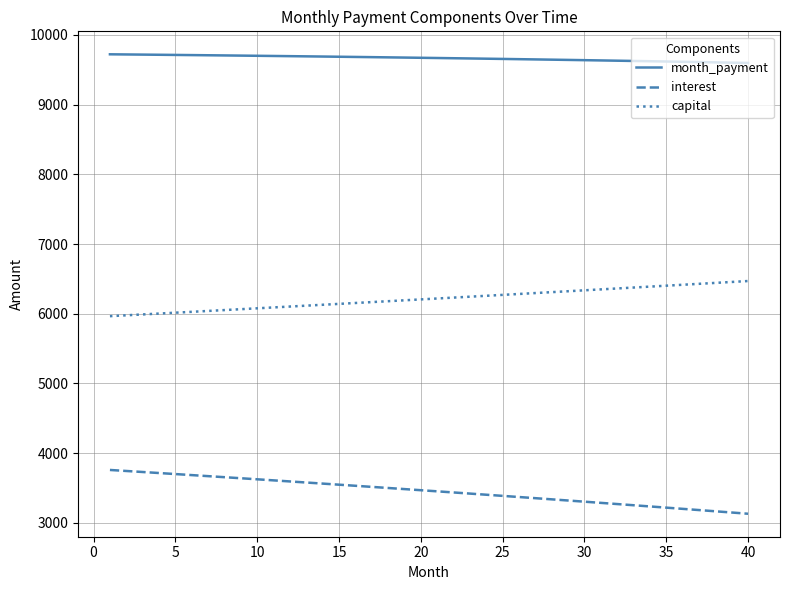

Rank the series by their average value, from highest to lowest.

month_payment, capital, interest